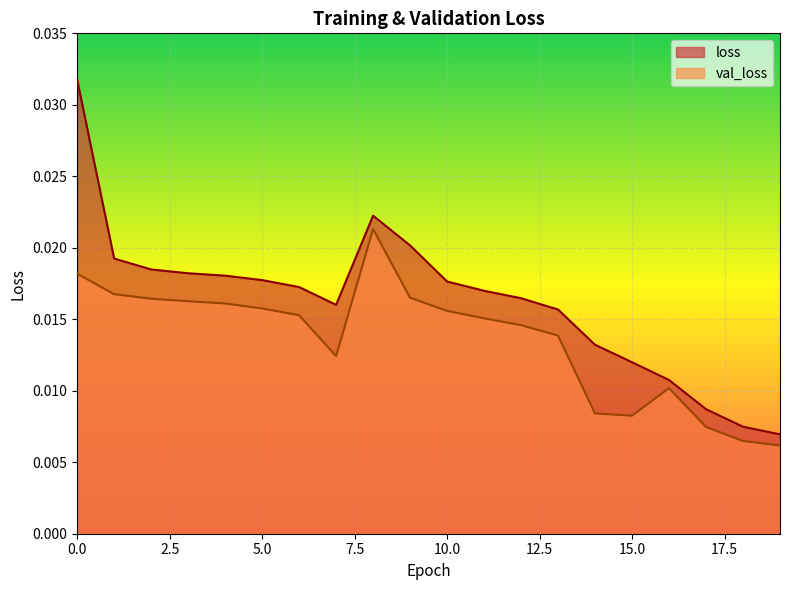

Is it true that val_loss equals 0.0 at 5?

False